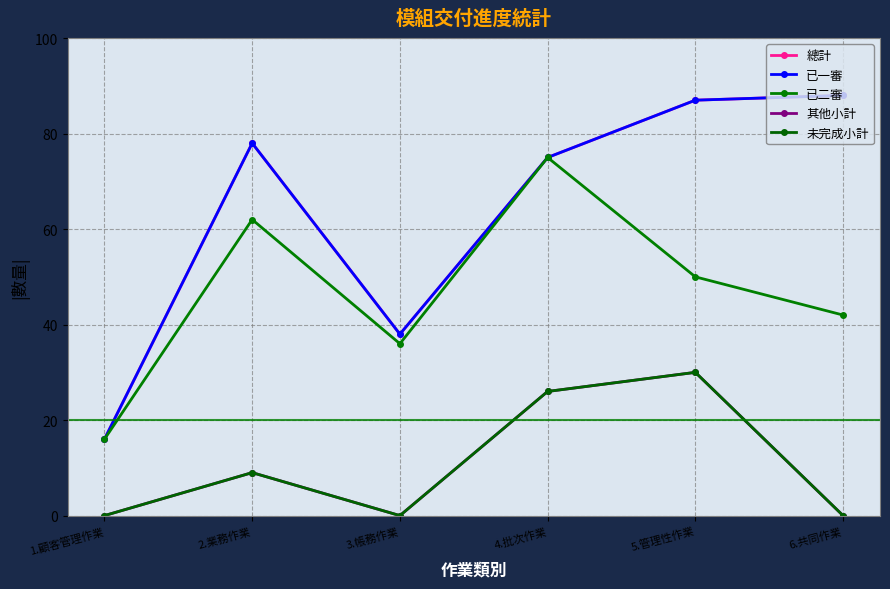

Reading right to left, transcribe all the data shown in this chart.

總計: 88	87	75	38	78	16
已一審: 88	87	75	38	78	16
已二審: 42	50	75	36	62	16
其他小計: 0	30	26	0	9	0
未完成小計: 0	30	26	0	9	0